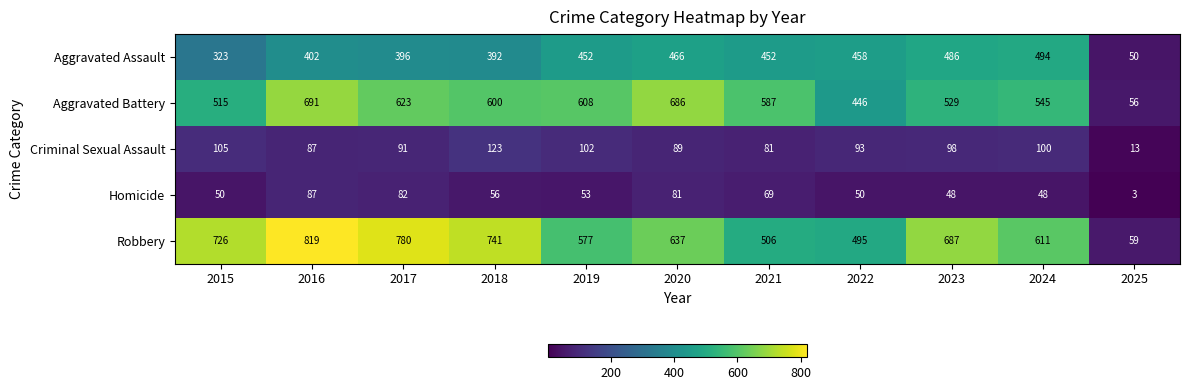

What is the difference between the highest and lowest values at 2019?

555